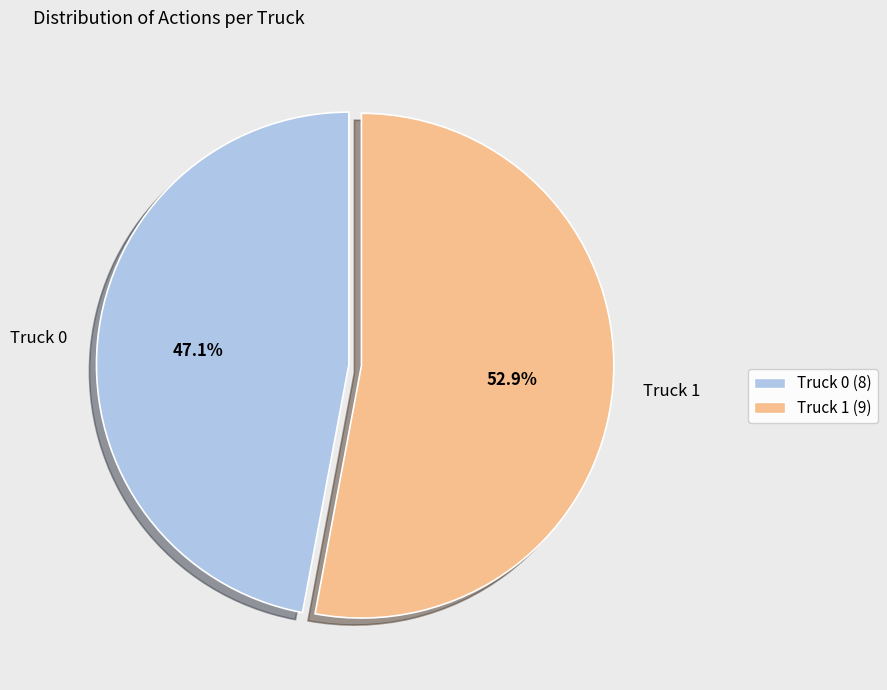

How many slices are in this pie chart?

2